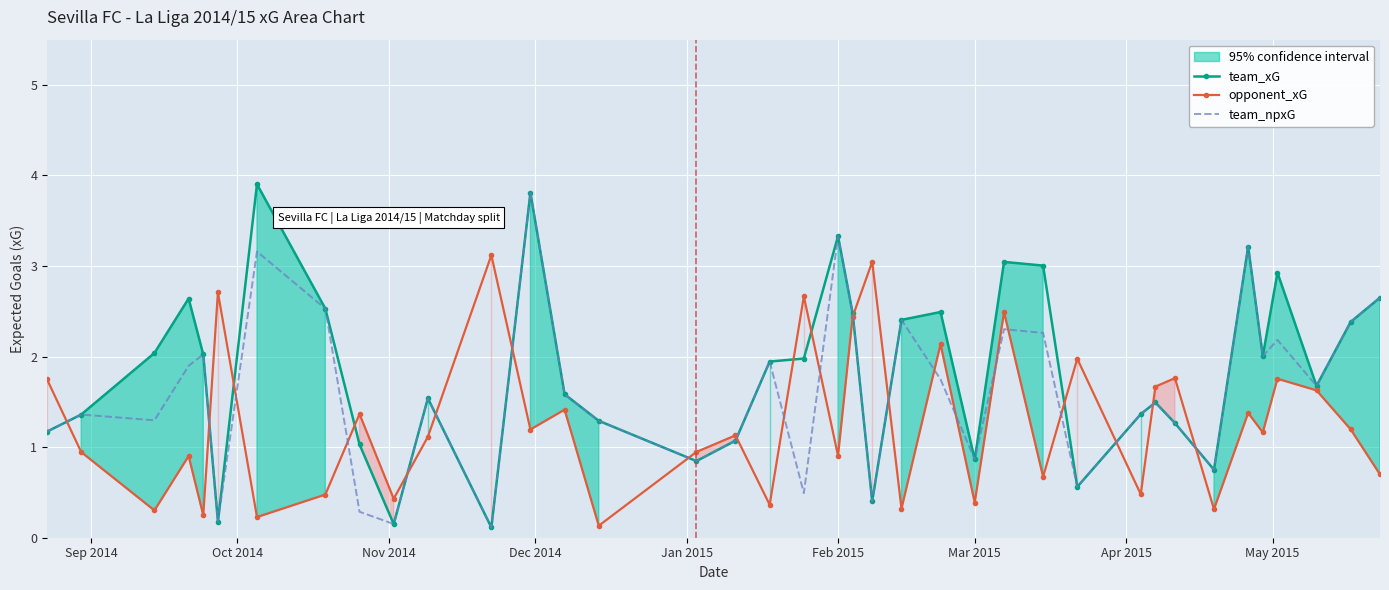

True or false: team_xG and team_npxG cross at least once.

False